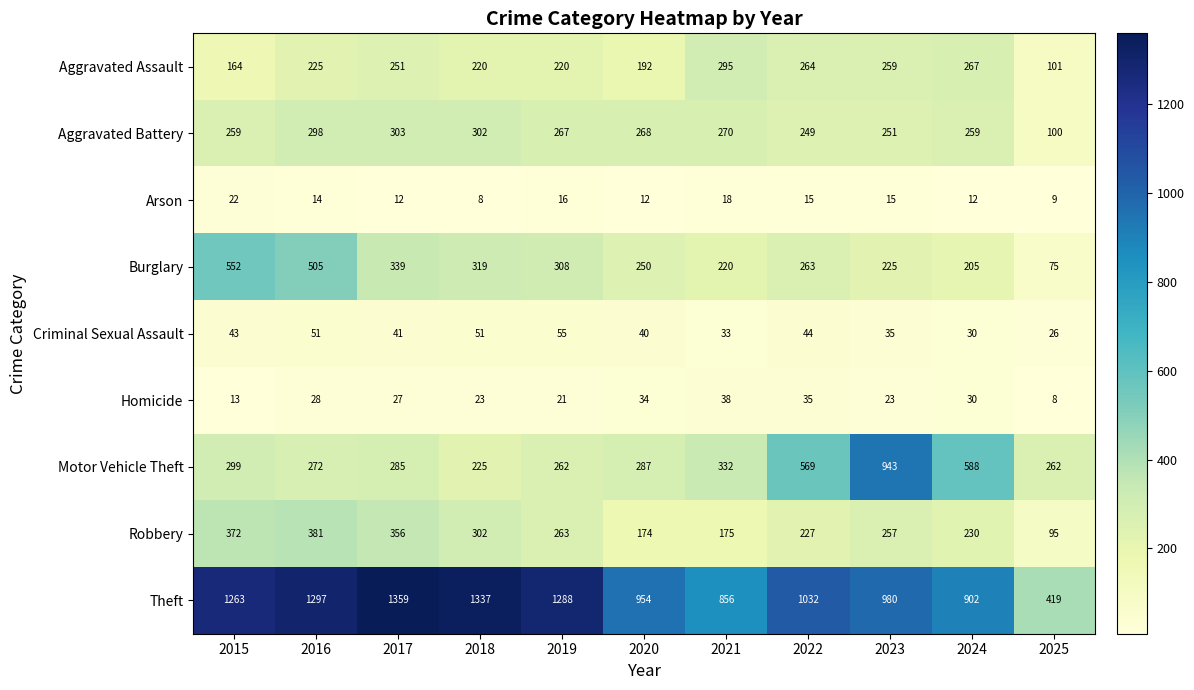

The Aggravated Assault series shows 259 at 2023. True or false?

True